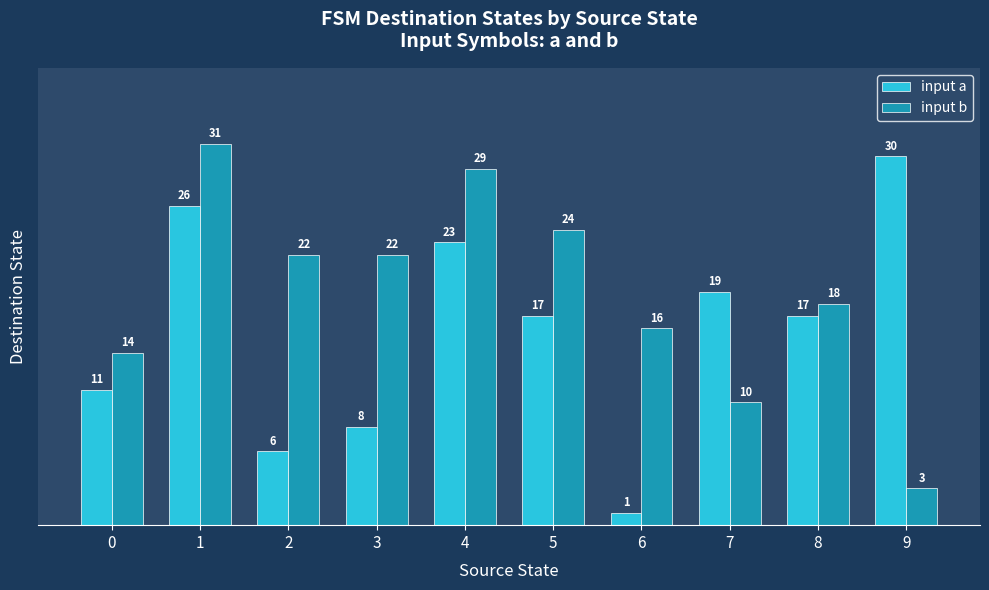

Reading left to right, list all the values displayed in this chart.

input a: 0=11	1=26	2=6	3=8	4=23	5=17	6=1	7=19	8=17	9=30
input b: 0=14	1=31	2=22	3=22	4=29	5=24	6=16	7=10	8=18	9=3